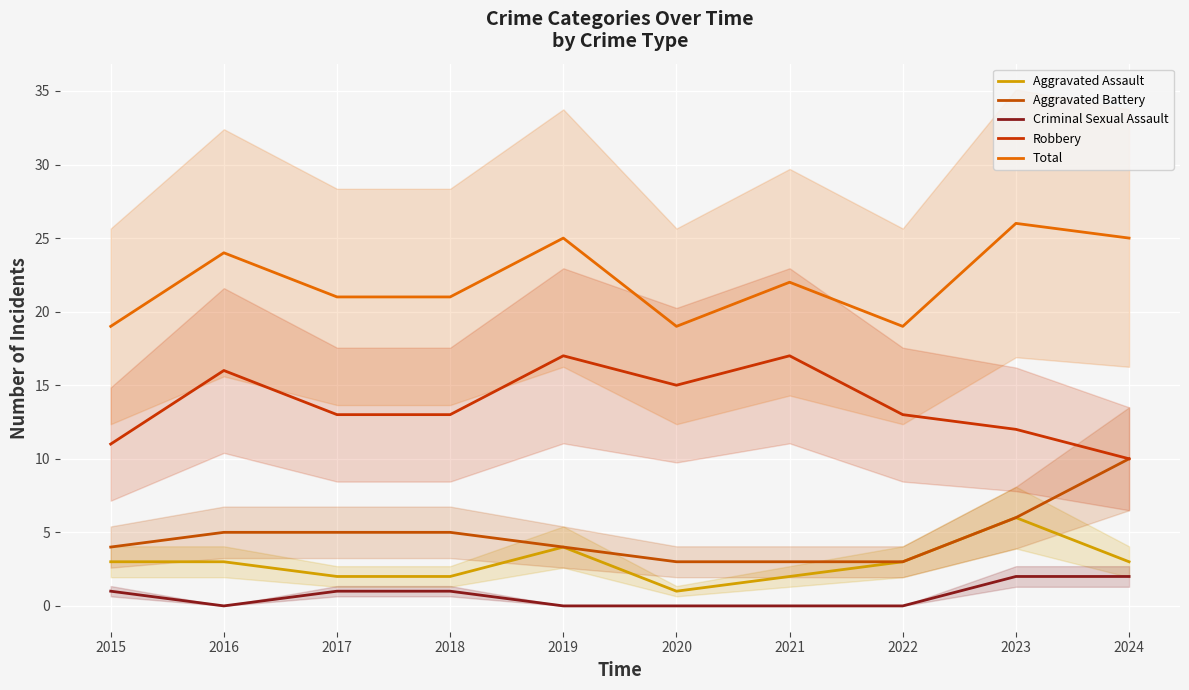

Is it true that Total equals 26 at 2023?

True